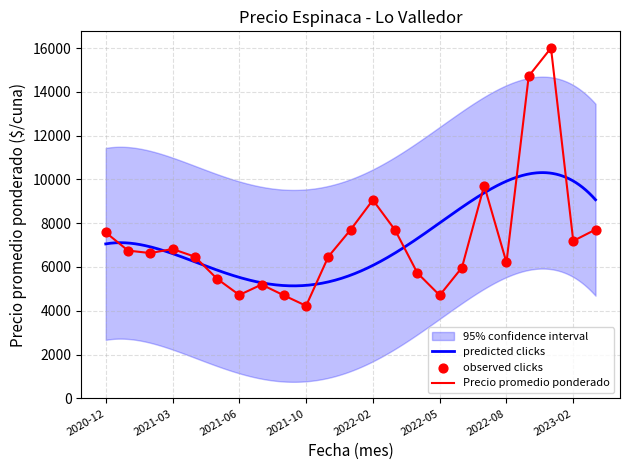

Which series contains the lowest Y value?

Precio promedio ponderado